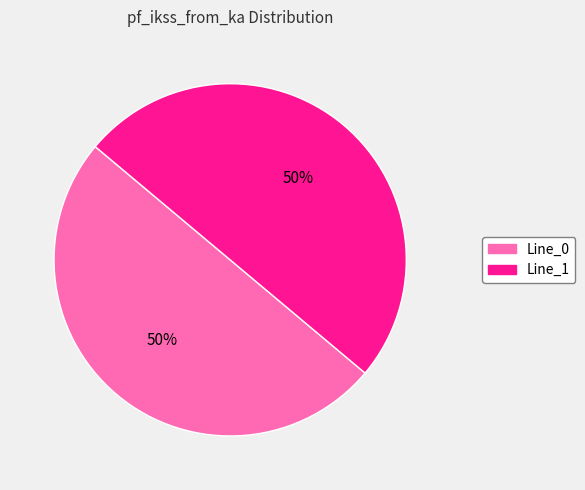

To the nearest percent, what is the average slice percentage?

50%